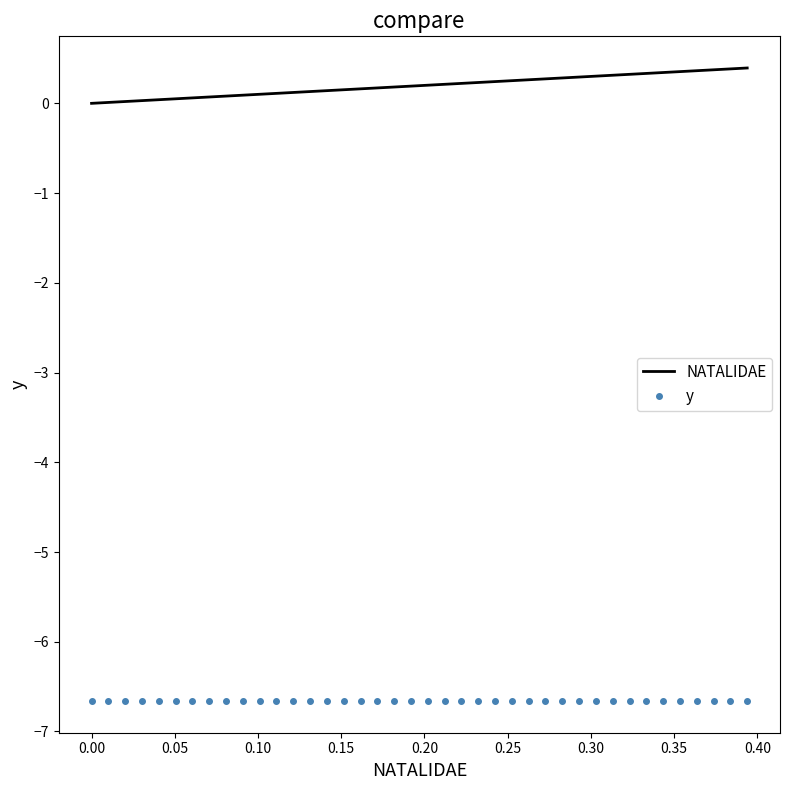

What is the lowest value of the y series?

-6.7